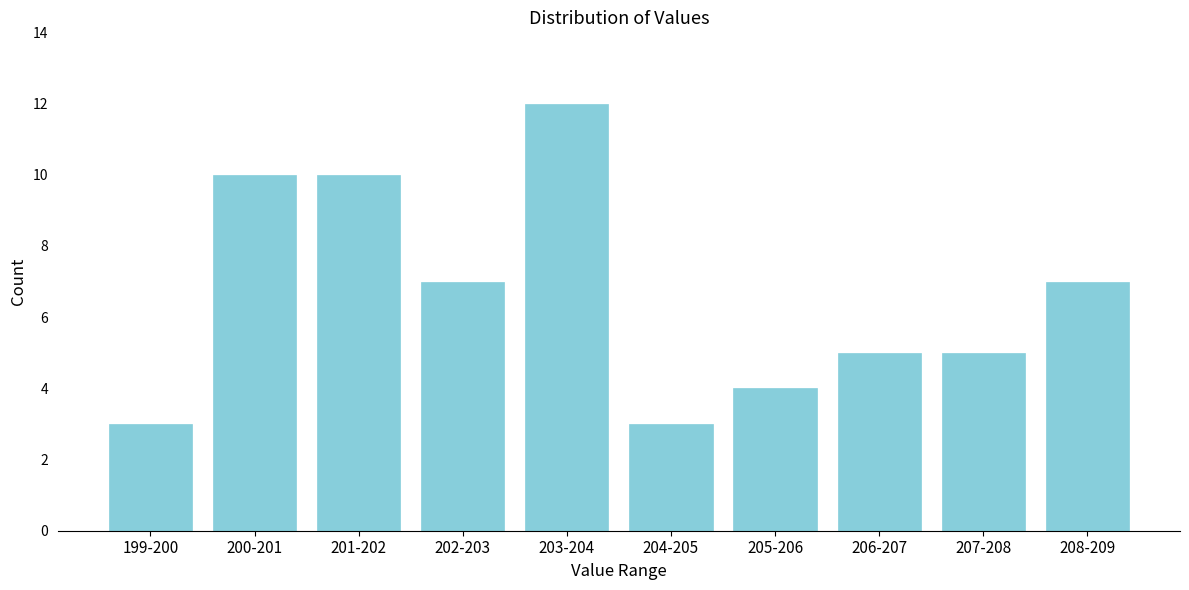

Reading left to right, list all the values displayed in this chart.

3	10	10	7	12	3	4	5	5	7